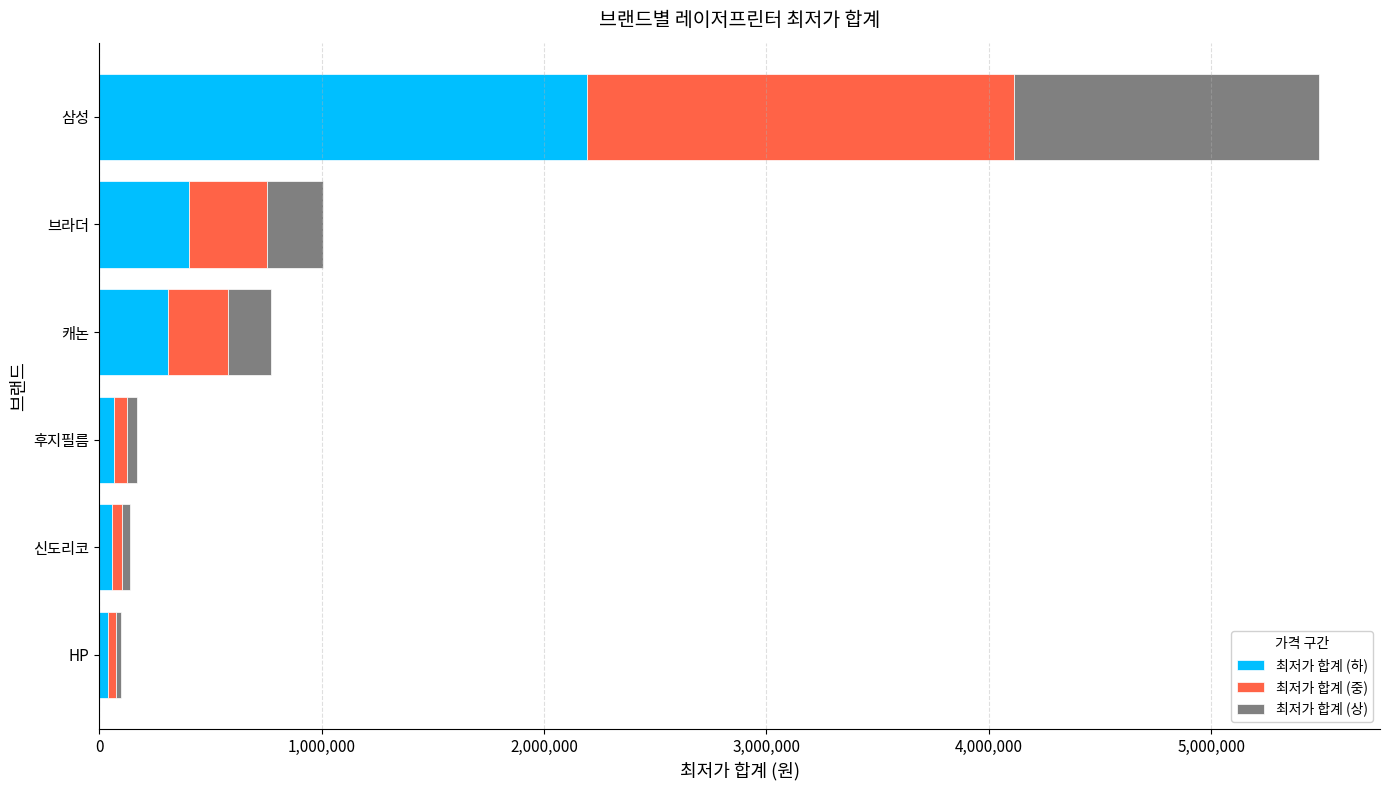

What is the highest value of the 최저가 합계 (하) series?

2194144